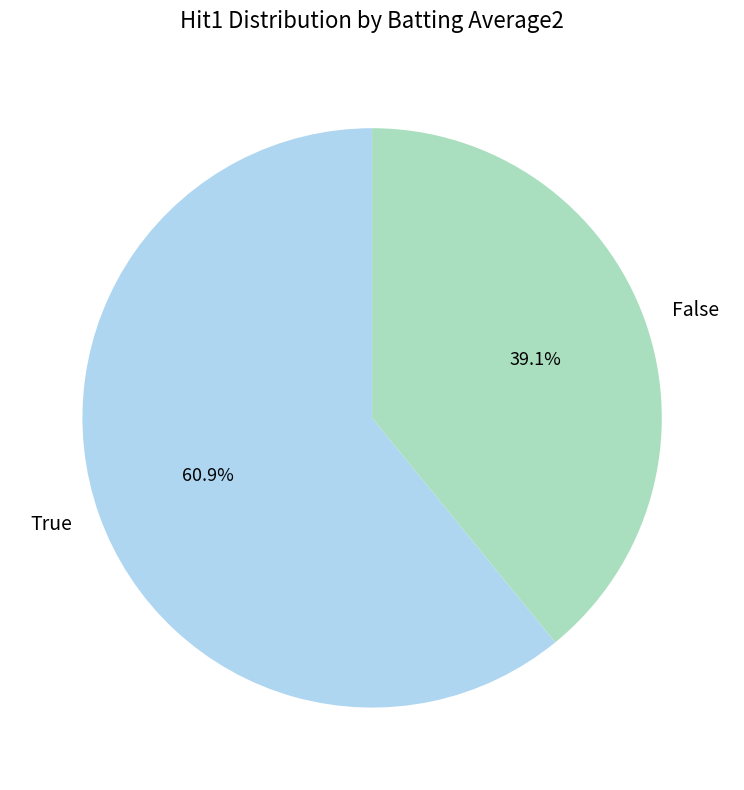

What is the largest slice in the pie chart?

True